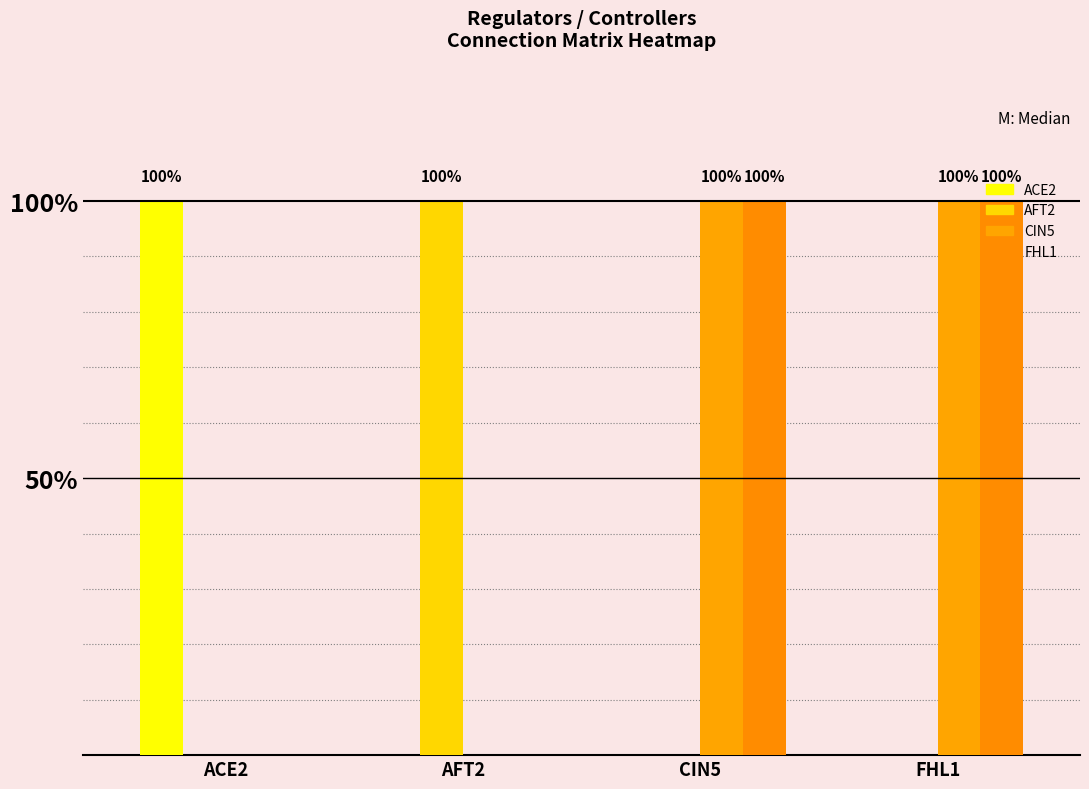

Reading right to left, transcribe all the data shown in this chart.

ACE2: FHL1=0	CIN5=0	AFT2=0	ACE2=1
AFT2: FHL1=0	CIN5=0	AFT2=1	ACE2=0
CIN5: FHL1=1	CIN5=1	AFT2=0	ACE2=0
FHL1: FHL1=1	CIN5=1	AFT2=0	ACE2=0